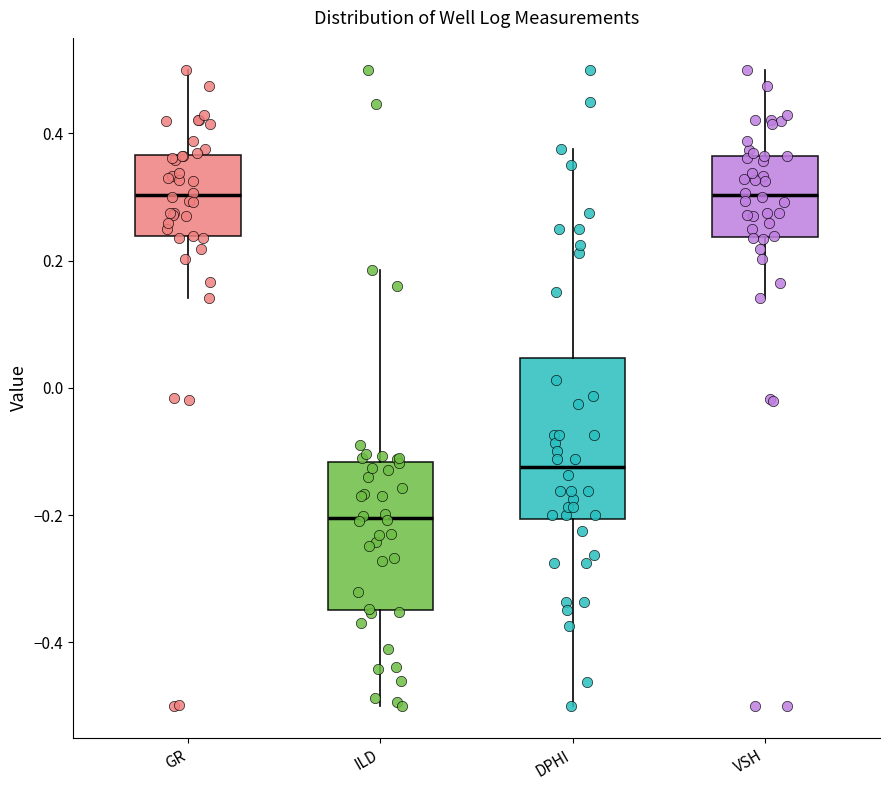

Reading left to right, read every box against the y-axis: the position of its median line, the range the box covers, and the ends of its whiskers. The values are not printed on the chart, so give them approximately, as read against the axis.

GR: median 0.30, box 0.24 to 0.36, whiskers 0.14 to 0.50
ILD: median -0.20, box -0.34 to -0.12, whiskers -0.50 to 0.18
DPHI: median -0.12, box -0.20 to 0.04, whiskers -0.50 to 0.38
VSH: median 0.30, box 0.24 to 0.36, whiskers 0.14 to 0.50